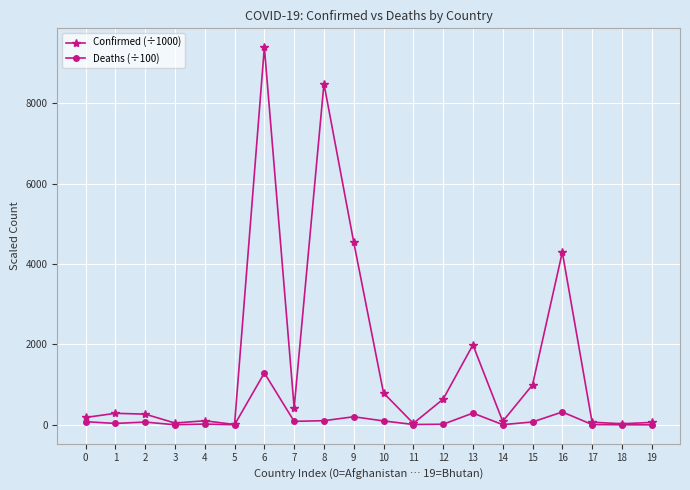

How many data points in Confirmed (÷1000) are above 286?

10